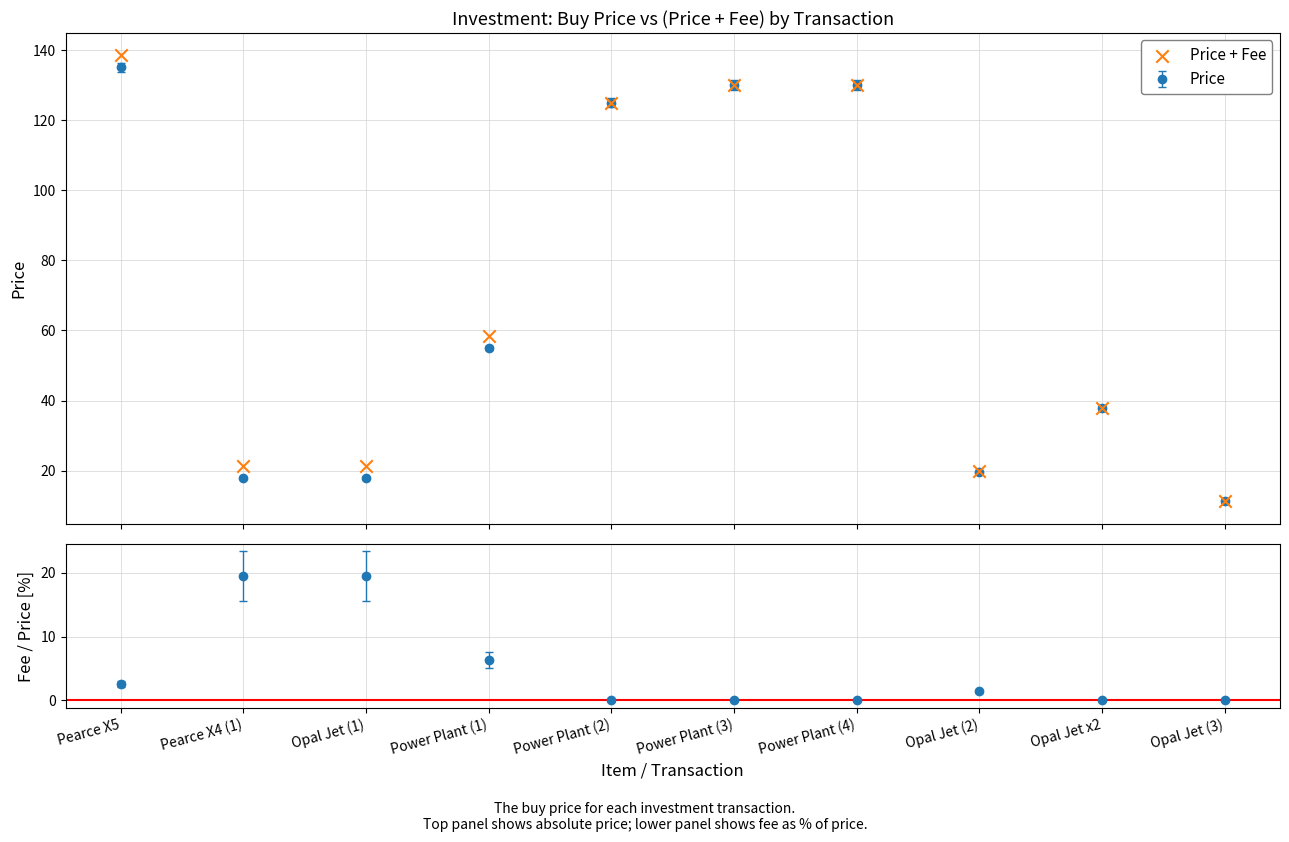

What is the change in value from Opal Jet (1) to Power Plant (1)?

+37.0